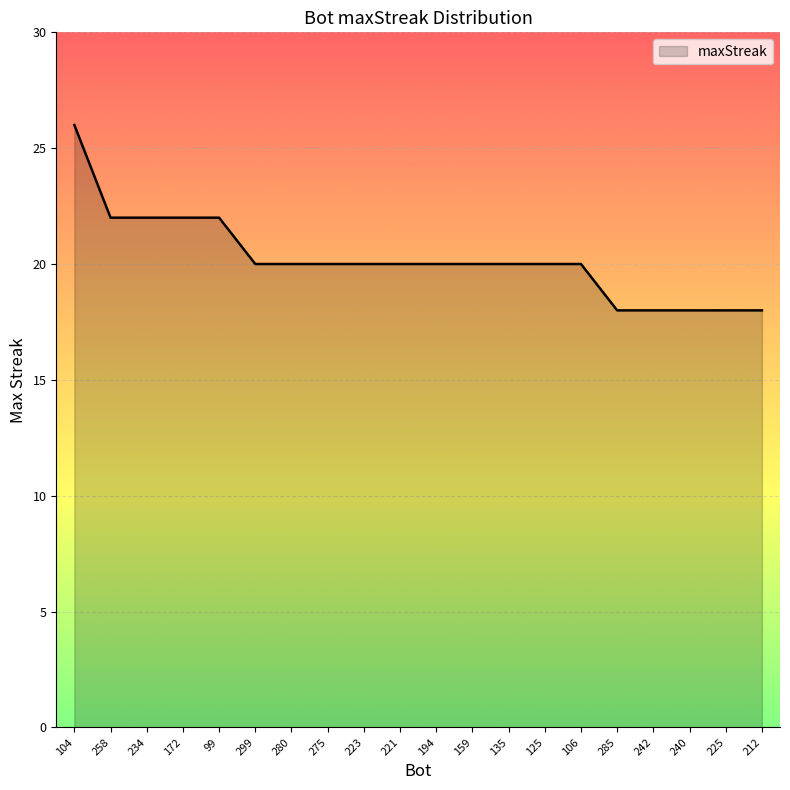

Is it true that the value at 212 is 9?

False